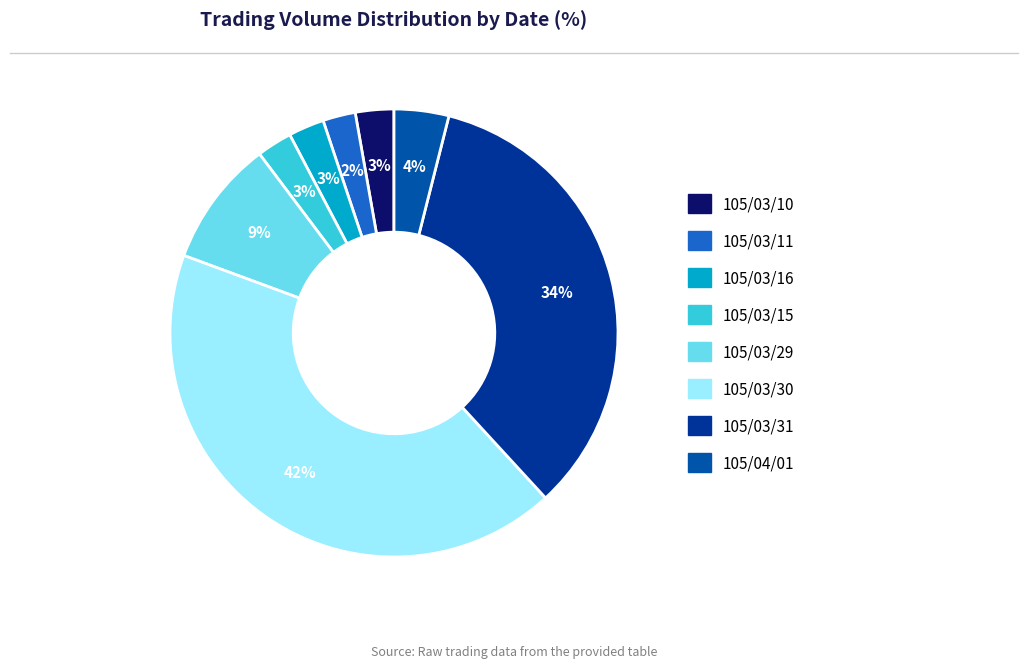

To the nearest percent, what portion does 105/03/31 represent?

34%